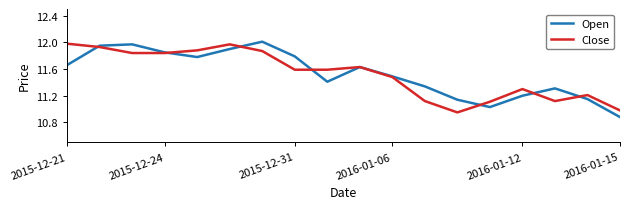

Does the chart have visible grid lines?

No